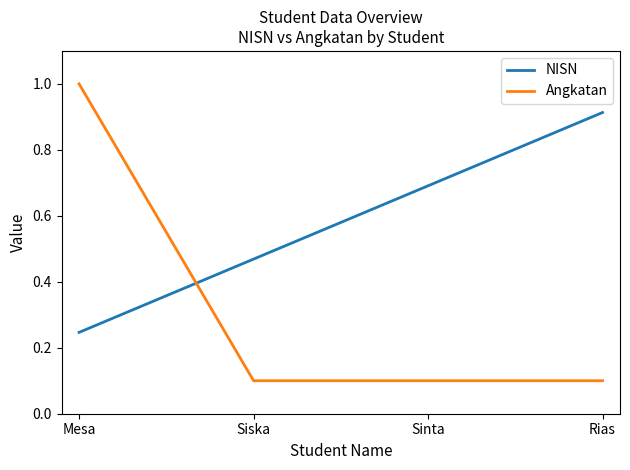

Which series has the widest spread of values?

Angkatan